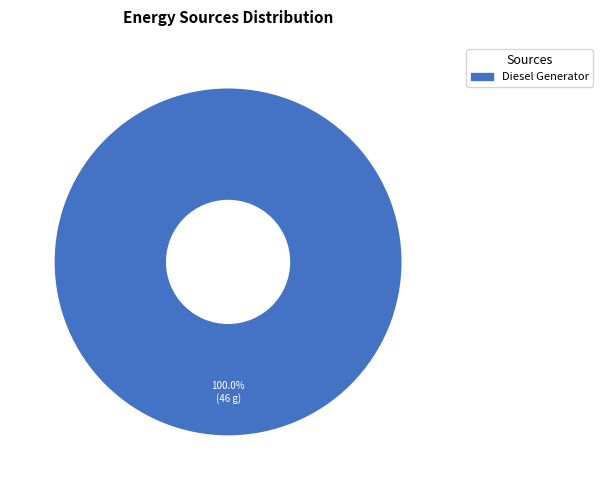

Count the number of slices in the pie.

1